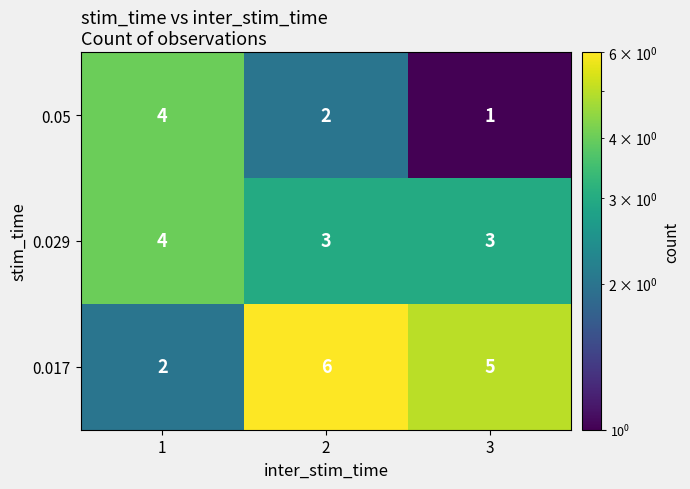

What is the sum of all 0.017 values?

13